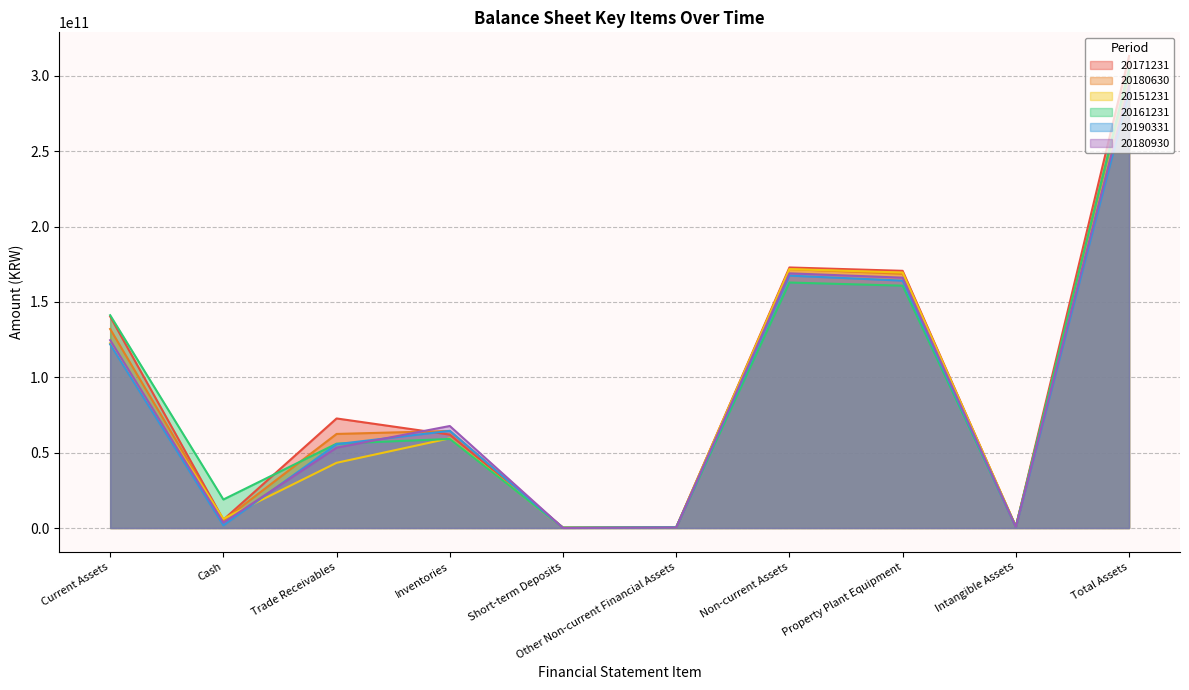

How many data points in 20161231 are above 59101763823?

4